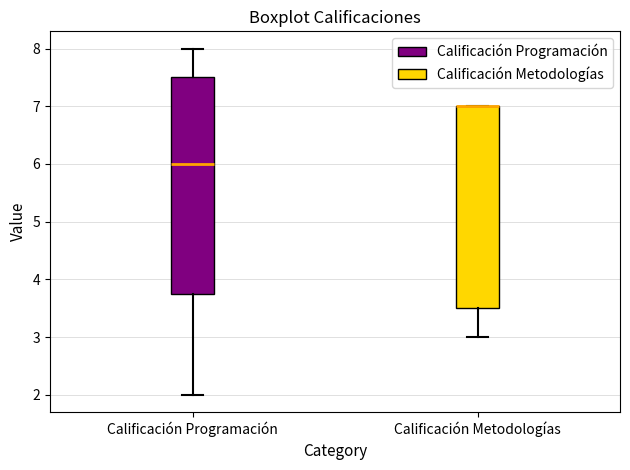

Reading left to right, read every box against the y-axis: the position of its median line, the range the box covers, and the ends of its whiskers. The values are not printed on the chart, so give them approximately, as read against the axis.

Calificación Programación: median 6.0, box 3.8 to 7.5, whiskers 2.0 to 8.0
Calificación Metodologías: median 7.0 (drawn on the box's upper edge), box 3.5 to 7.0, whiskers 3.0 to 7.0